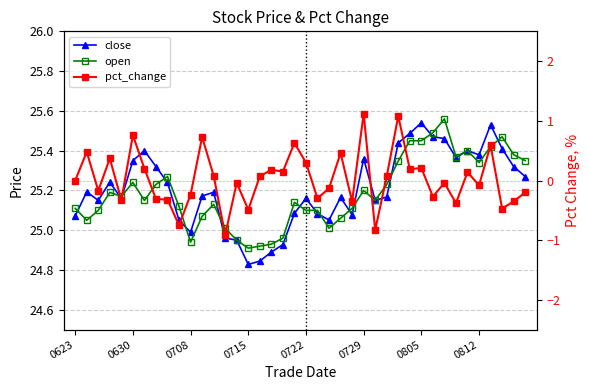

Which category has the lowest value across all series?

13